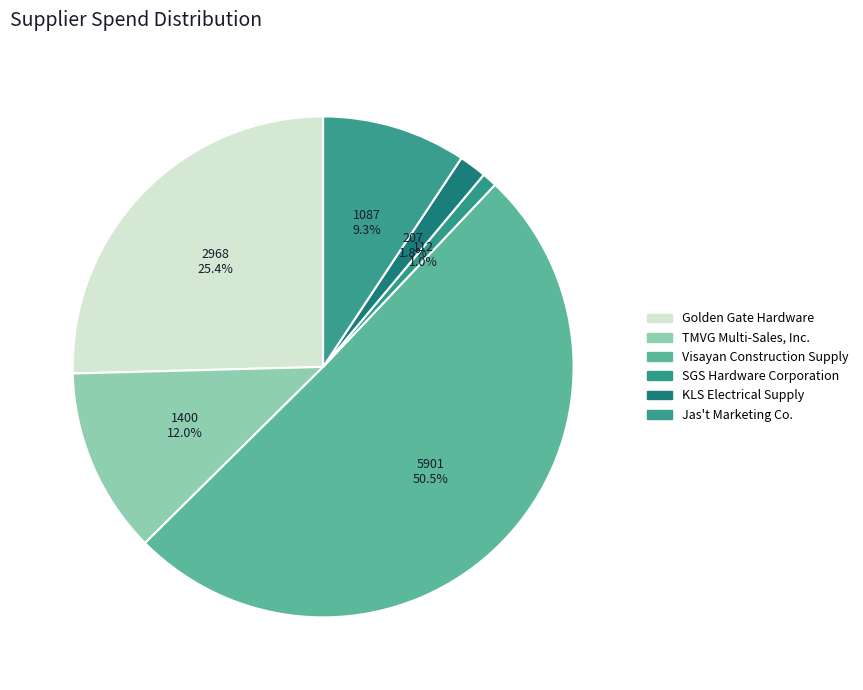

Which category accounts for the majority?

Visayan Construction Supply